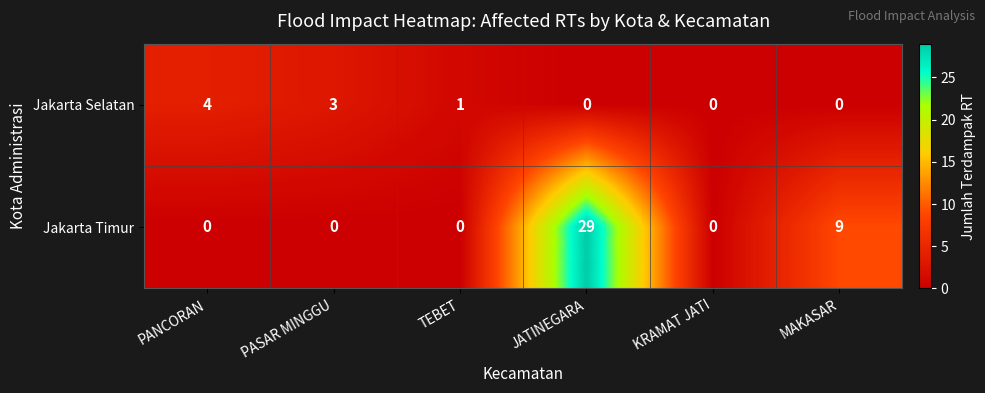

What is the sum of all Jakarta Selatan values?

8